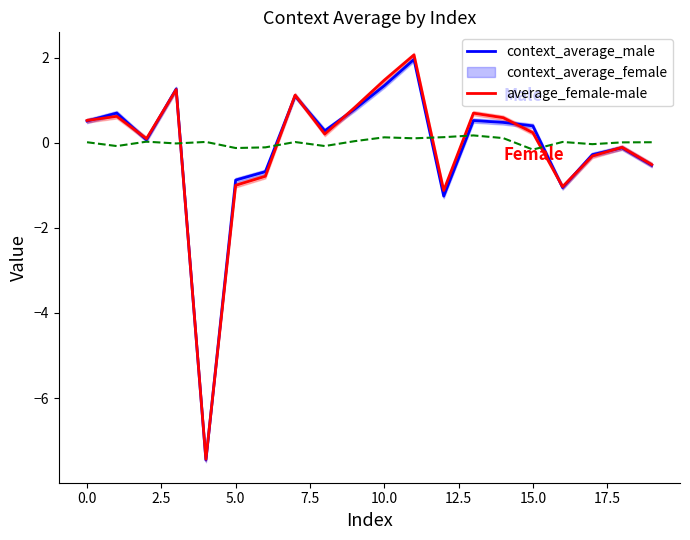

After their last crossing, which series has the higher values: average_female-male or context_average_male?

average_female-male